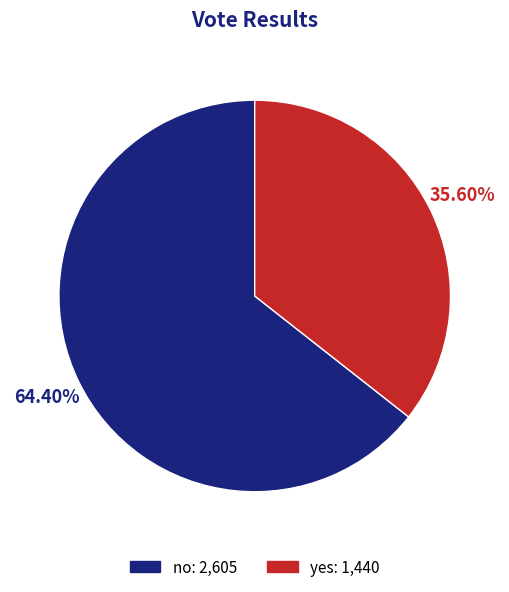

Between no and yes, which is larger?

no